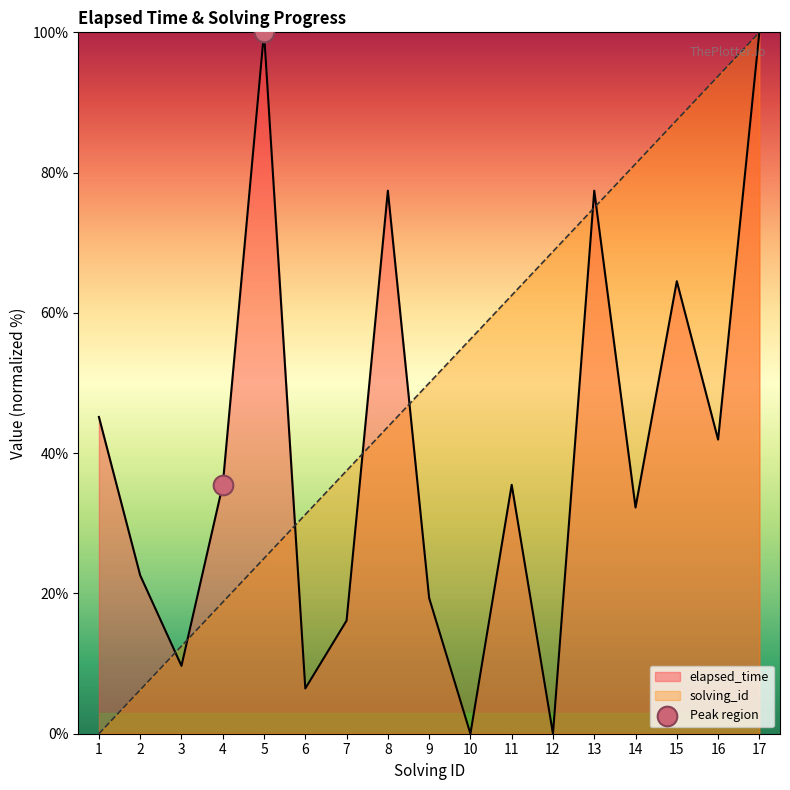

True or false: elapsed_time has a value of 6.5 at 6.

True